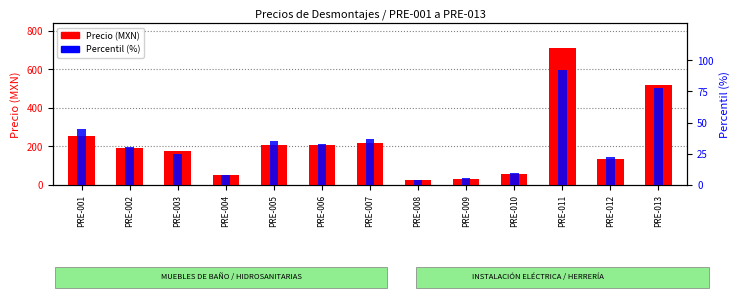

Reading left to right, extract all data points from this chart.

Precio (MXN): 252.1	190.1	174.7	49.6	207.1	204.8	216.2	24.5	26.8	53.3	712.7	133.9	516.4
Percentil (%): 45.0	30.0	25.0	8.0	35.0	33.0	37.0	4.0	5.0	9.0	92.0	22.0	78.0